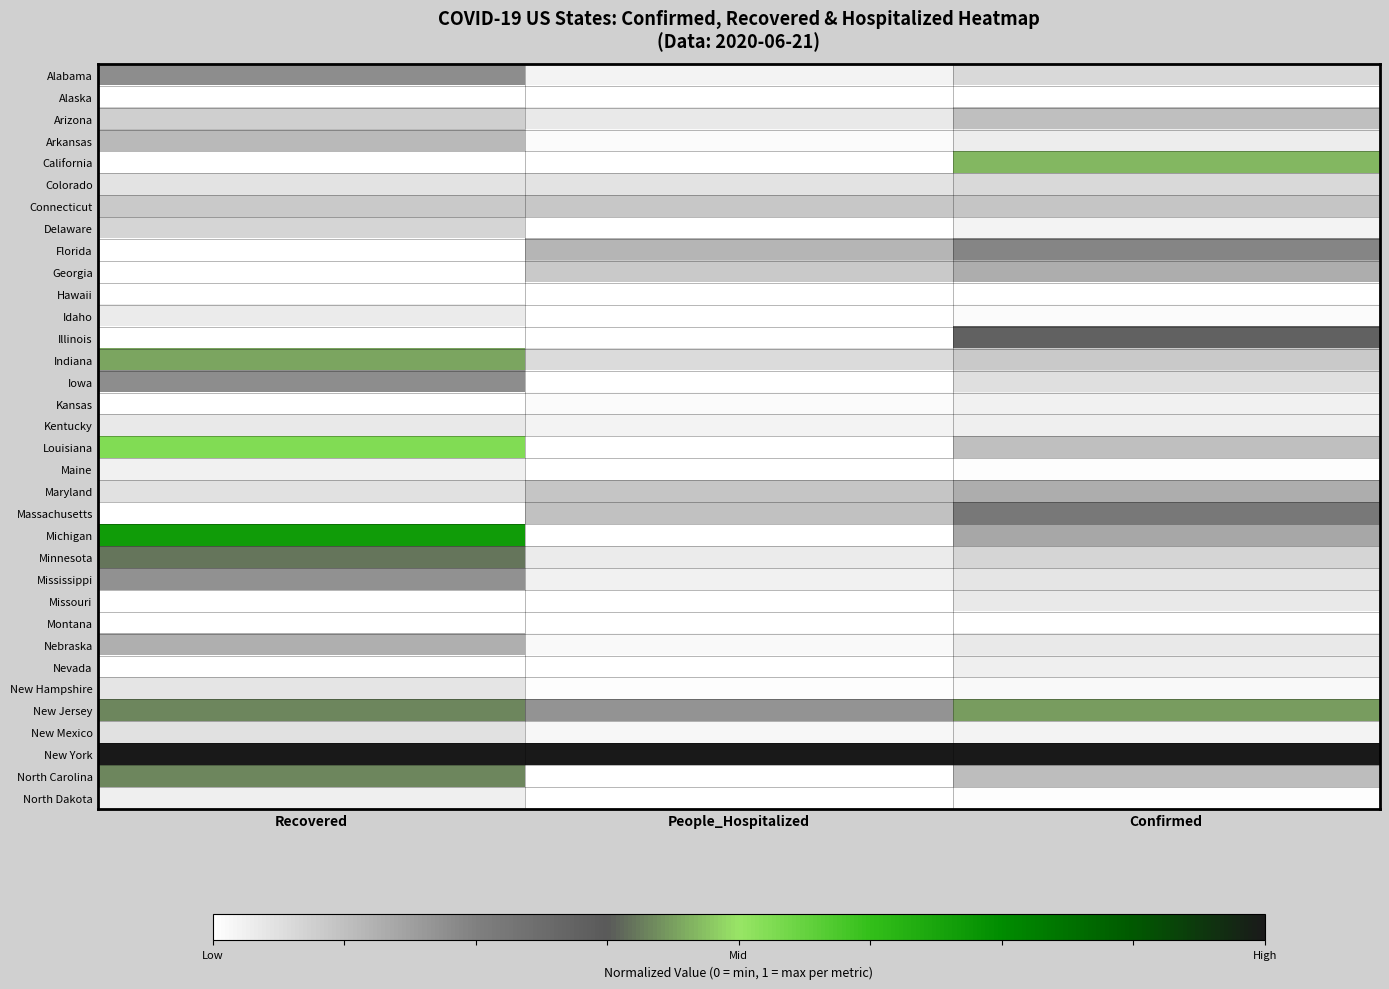

Which has a higher value, Recovered or Confirmed?

Recovered